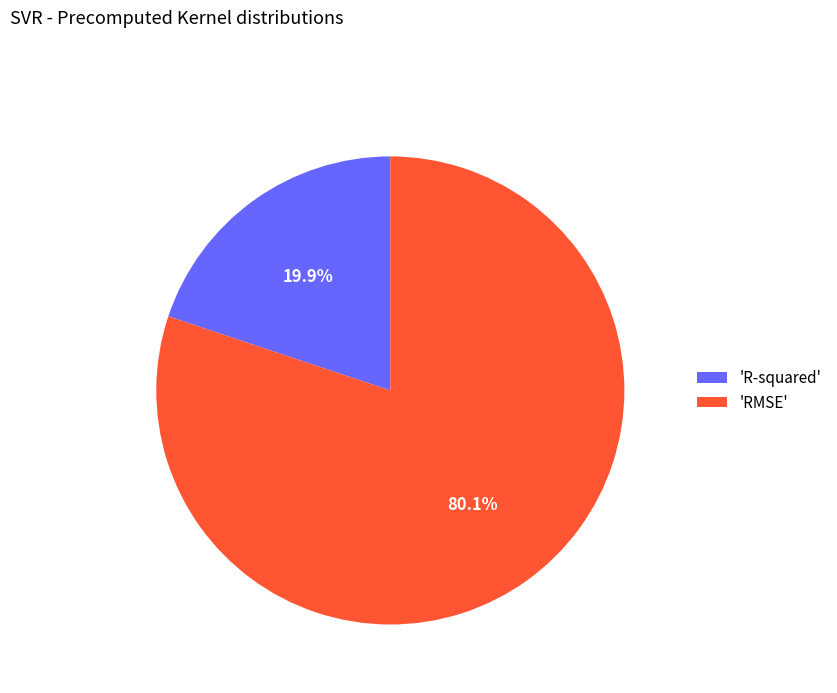

How many segments does this pie chart have?

2